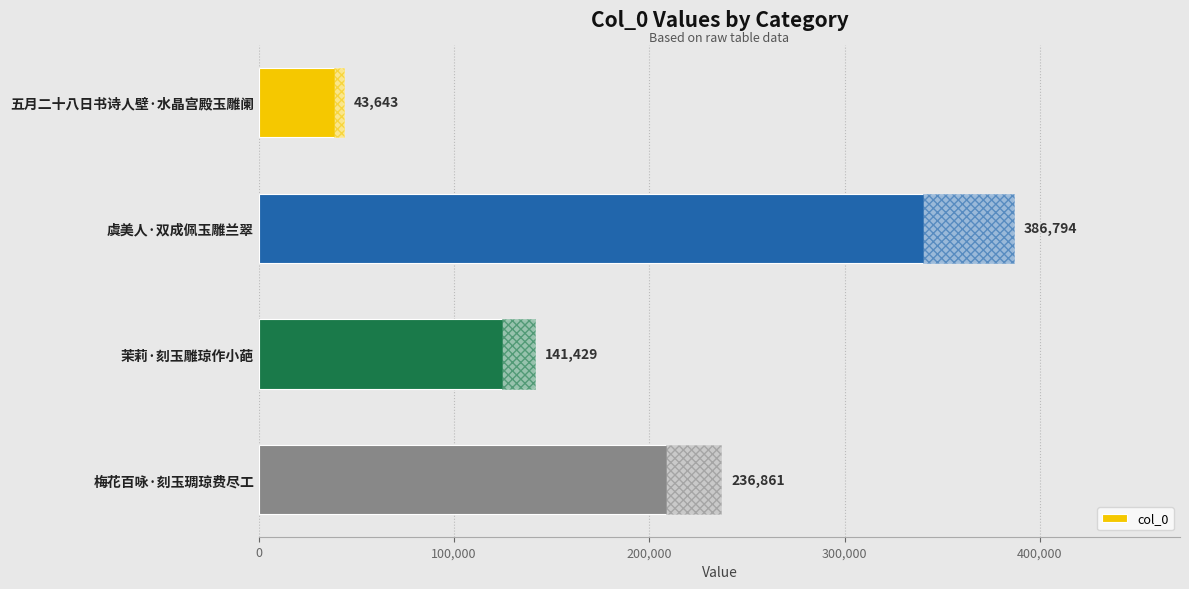

Reading top to bottom, list all the values displayed in this chart.

五月二十八日书诗人壁·水晶宫殿玉雕阑=43643	虞美人·双成佩玉雕兰翠=386794	茉莉·刻玉雕琼作小葩=141429	梅花百咏·刻玉琱琼费尽工=236861